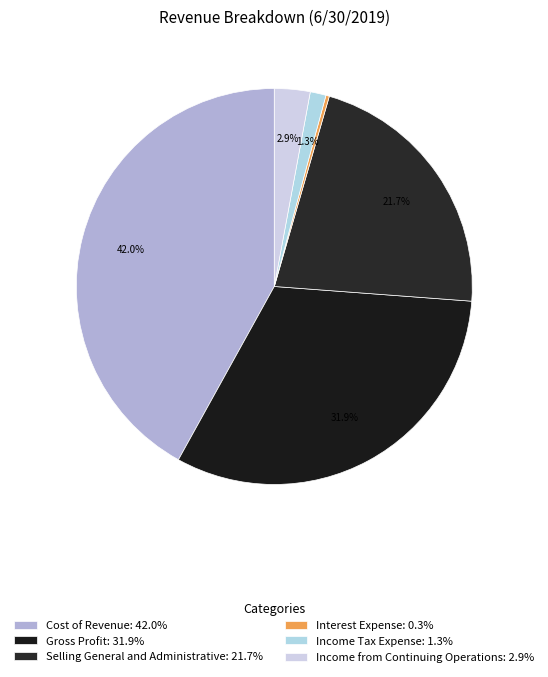

Is it true that Income from Continuing Operations is 3% of the pie?

True